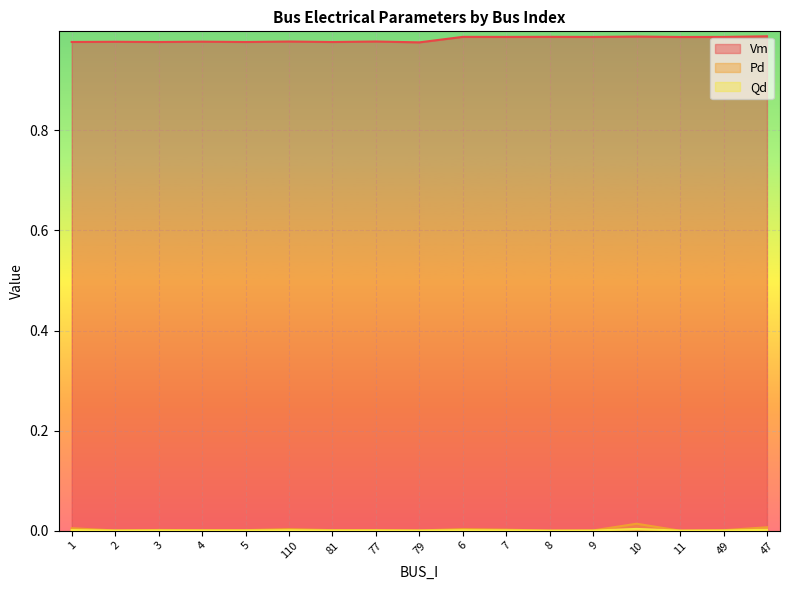

How many lines are shown in the chart?

3